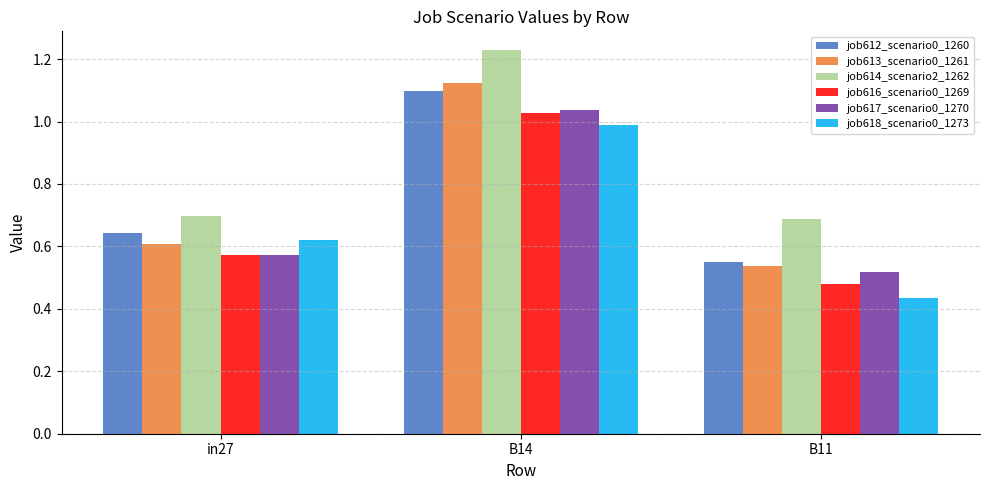

What is the difference between the job618_scenario0_1273 values at in27 and B11?

0.2